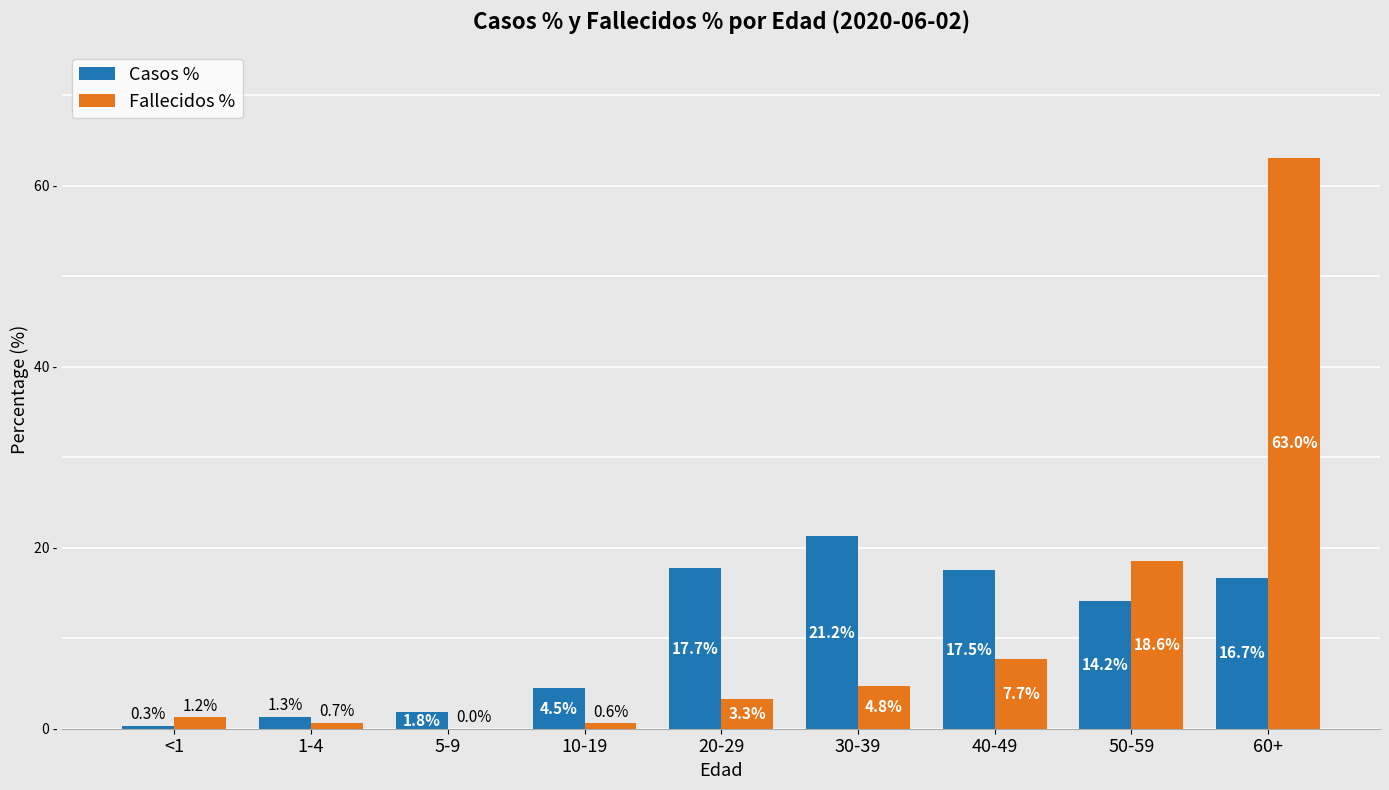

Which series has the largest total across all categories?

Fallecidos %